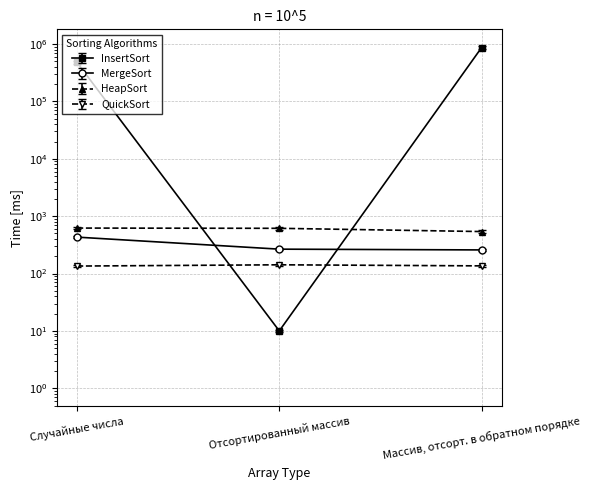

List the series in order of their peak value, lowest first.

QuickSort, MergeSort, HeapSort, InsertSort